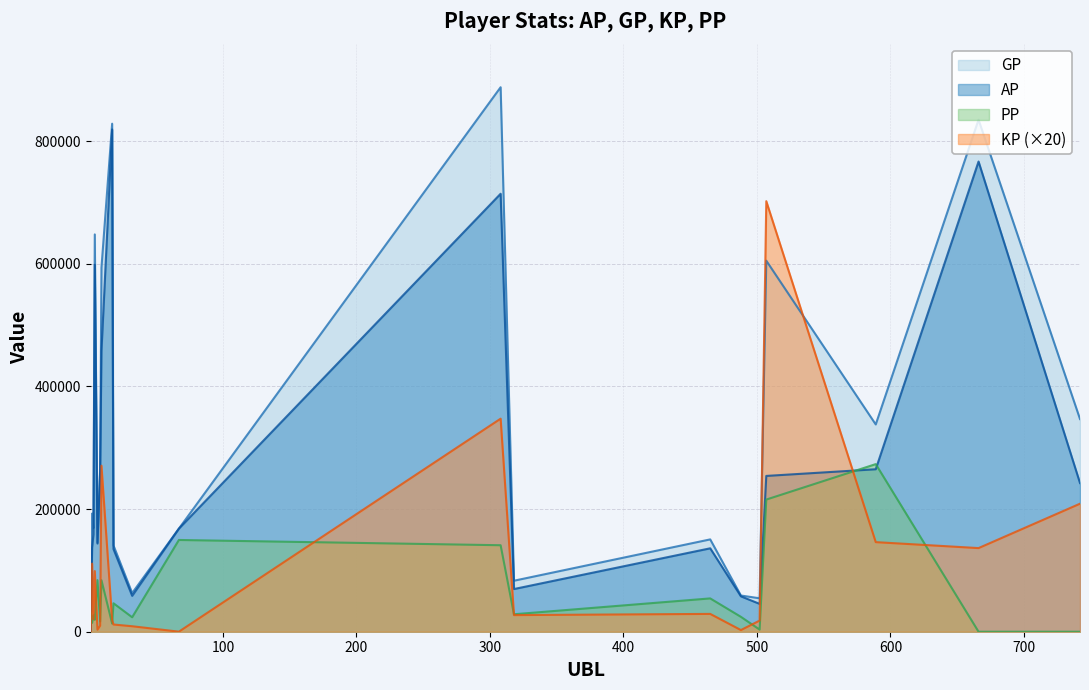

How many values in the KP series exceed 27110?

9